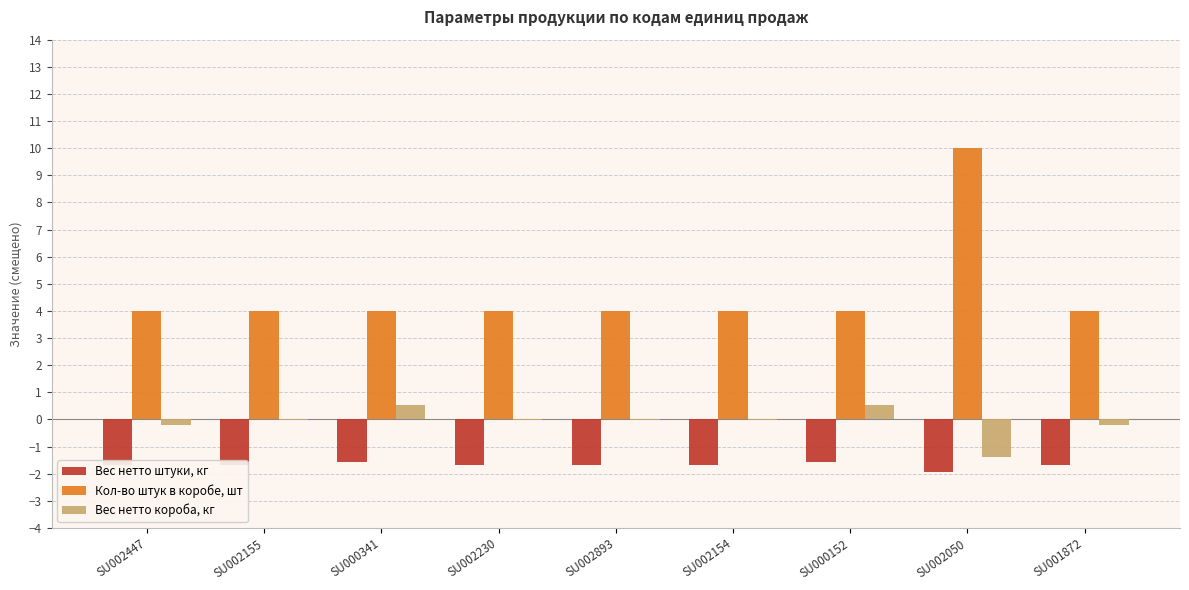

How many groups of bars are there?

9